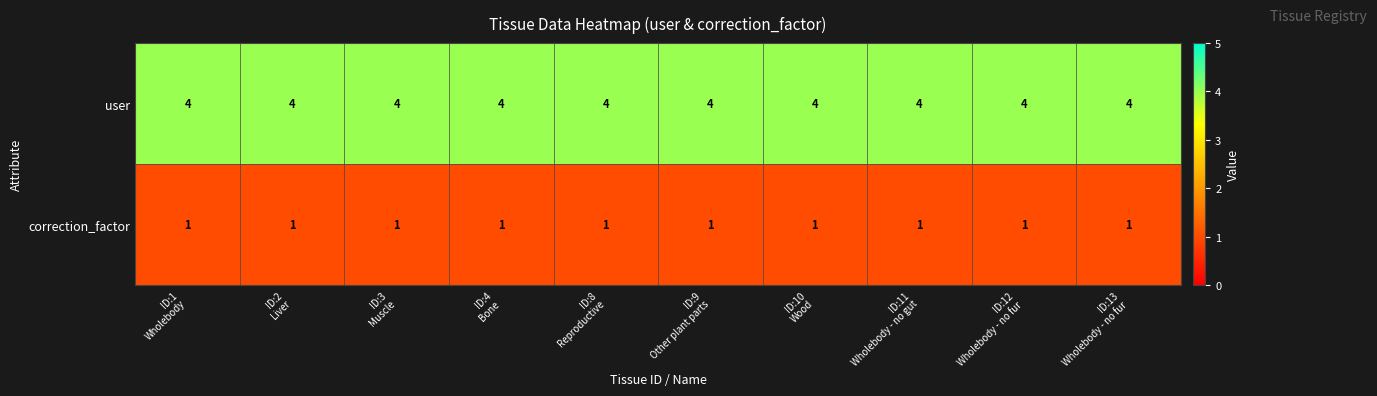

What is the lowest value of the user series?

4